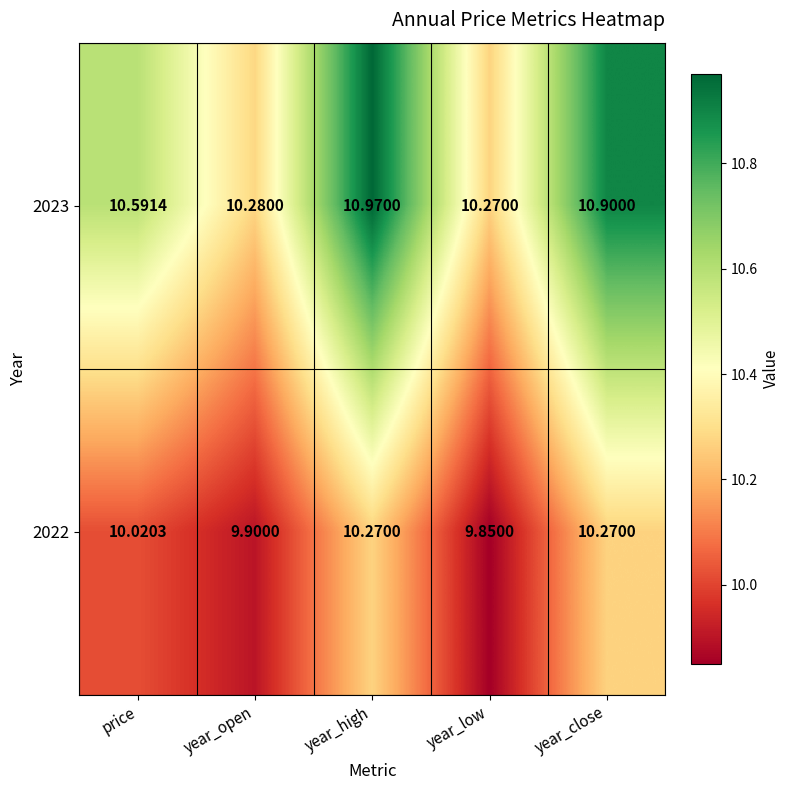

Where is 2023 nearest to the value 10?

year_low